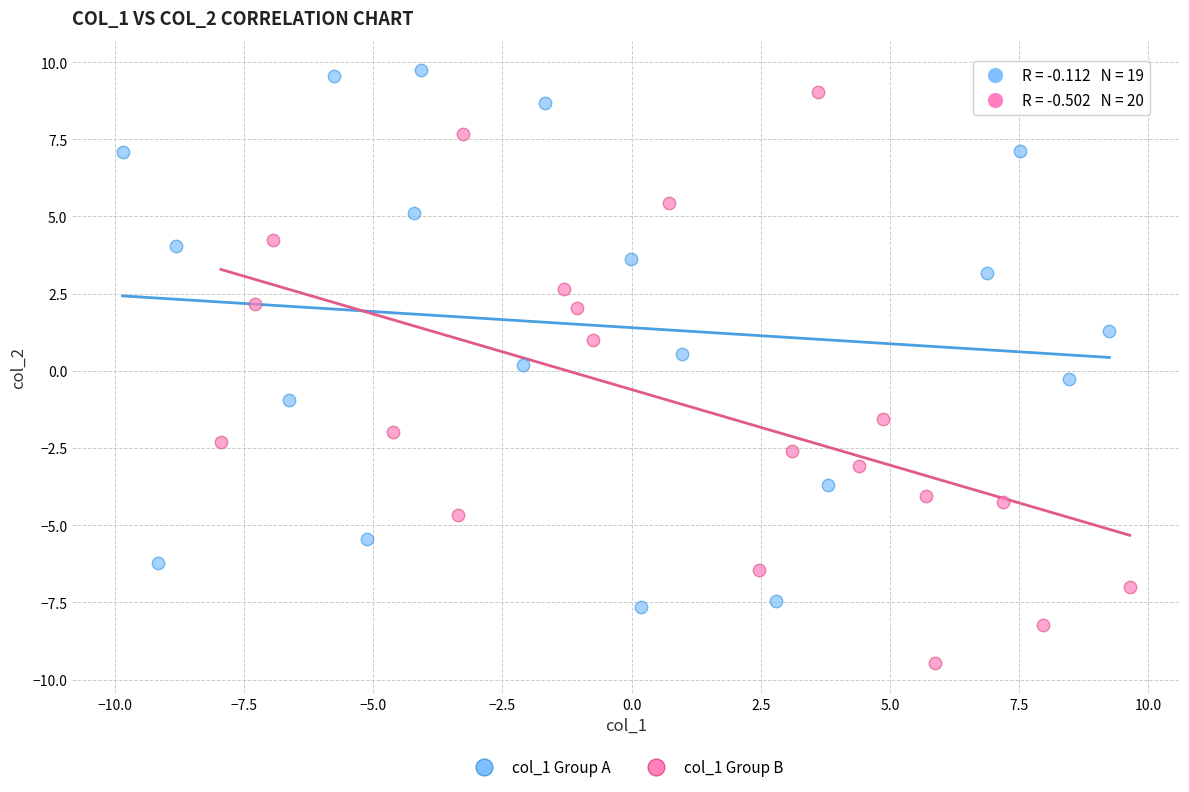

What are all the series names shown in the legend?

col_1 Group A, col_1 Group B